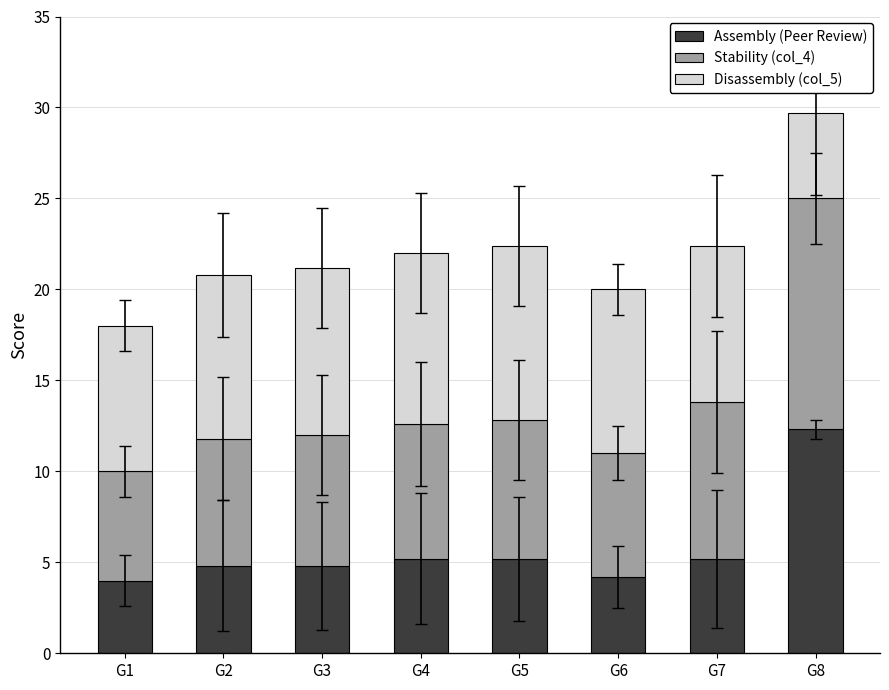

The value of Assembly (Peer Review) at G2 is 7.0. True or false?

False